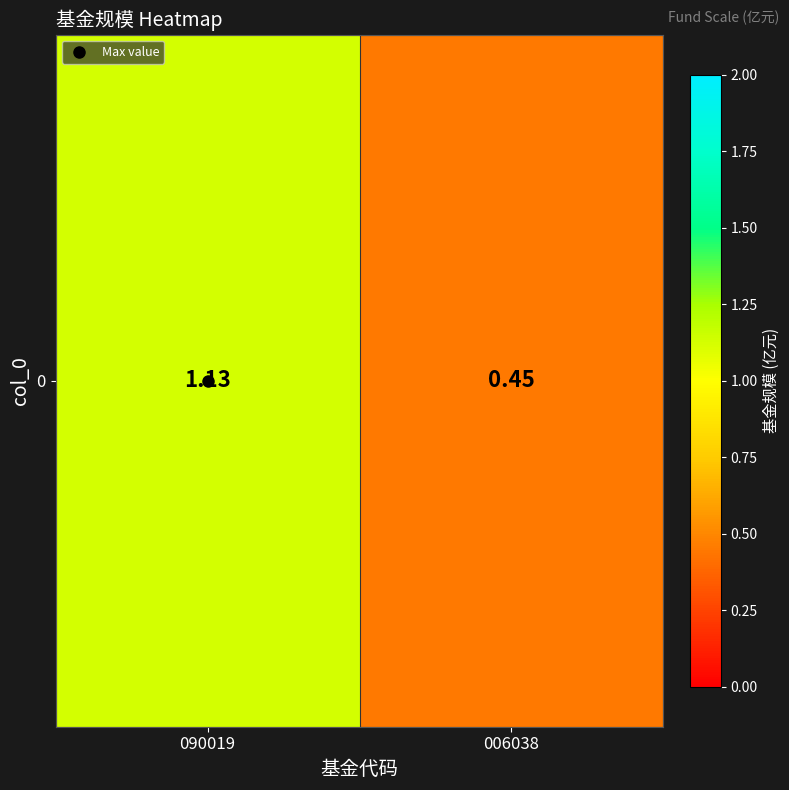

Between 006038 and 090019, which is larger?

090019